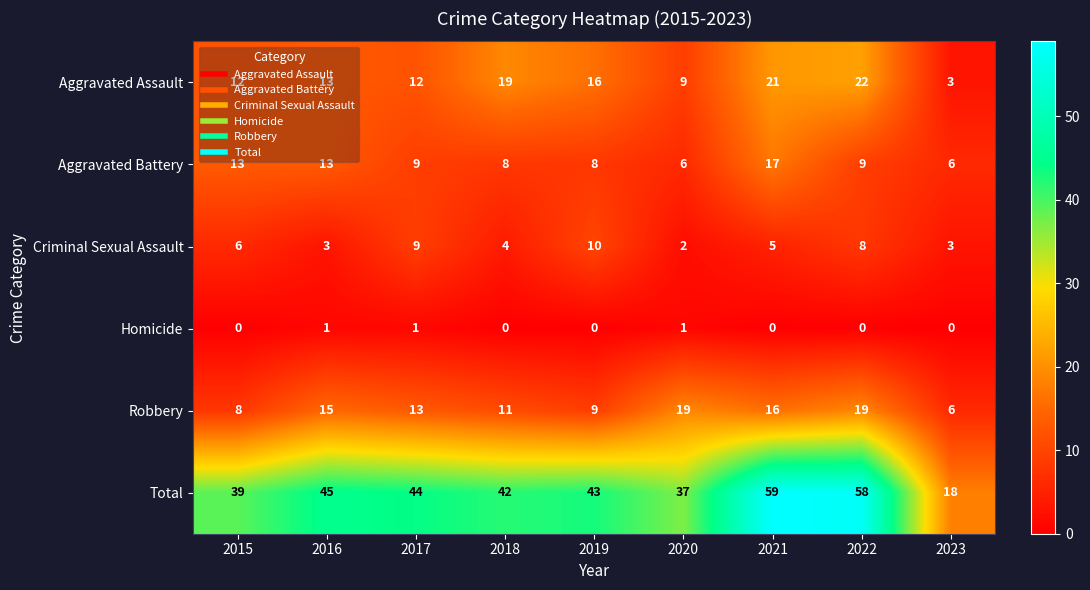

Which category has the lowest value in the Aggravated Assault series?

2023